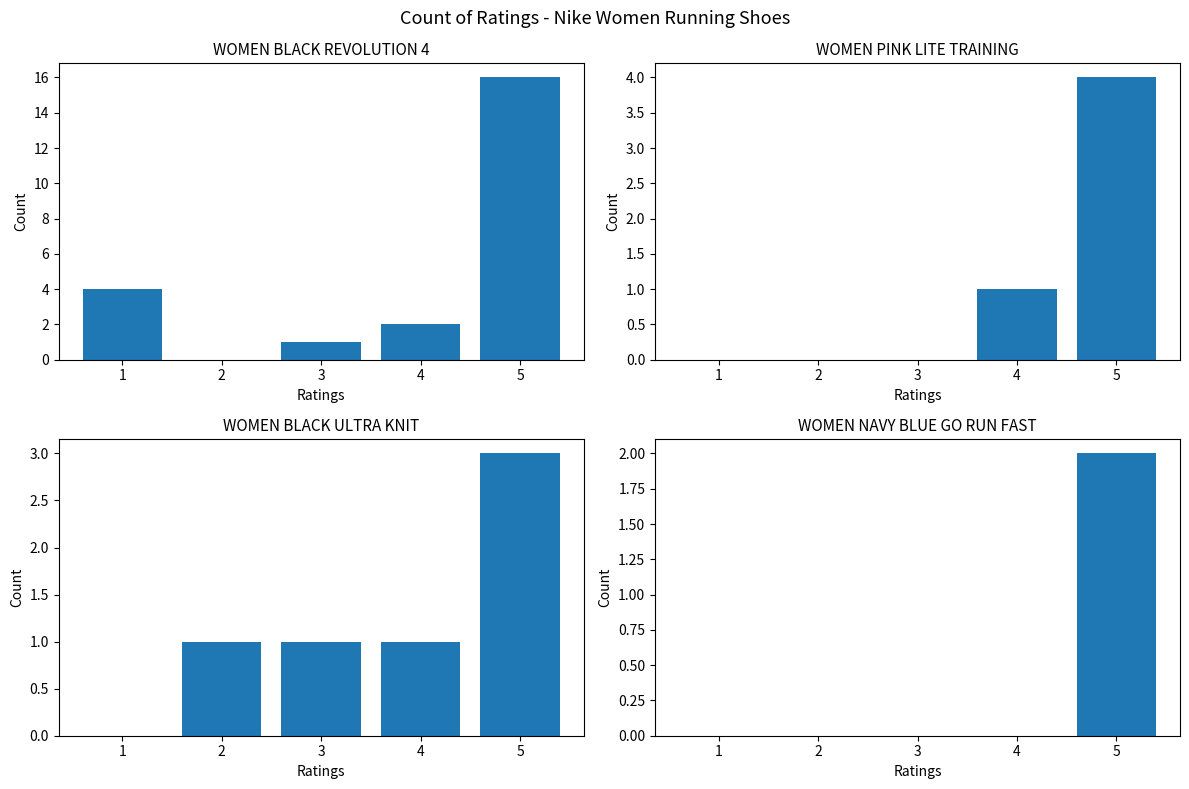

Is it true that Women Navy Blue GO RUN FAST equals 1 at 3?

False